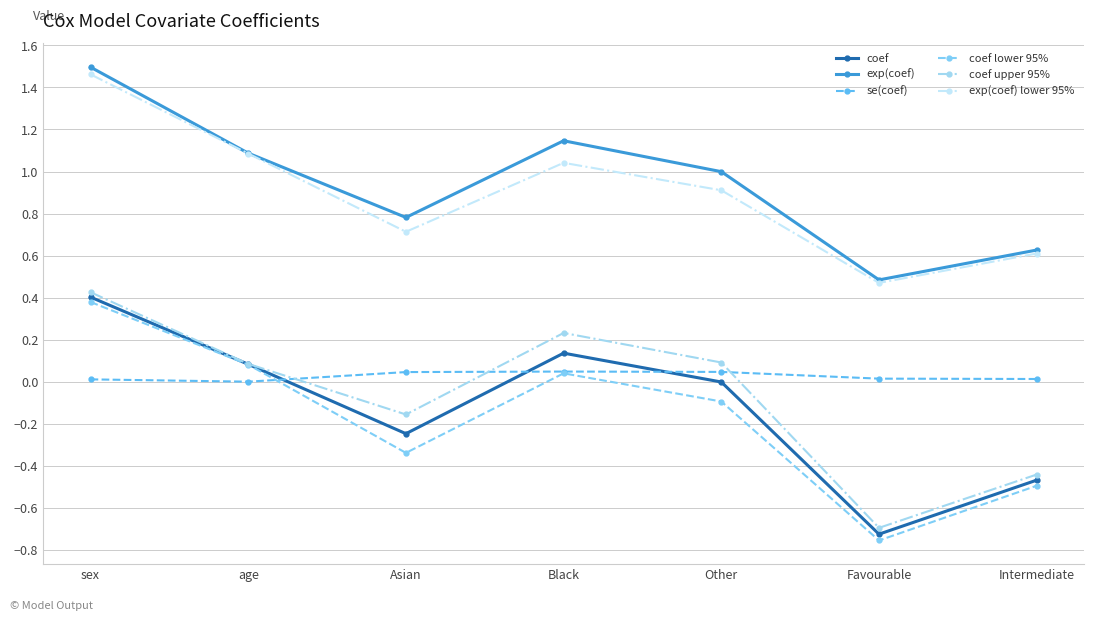

What is the value of the exp(coef) lower 95% point at the 5th from the left?

0.9